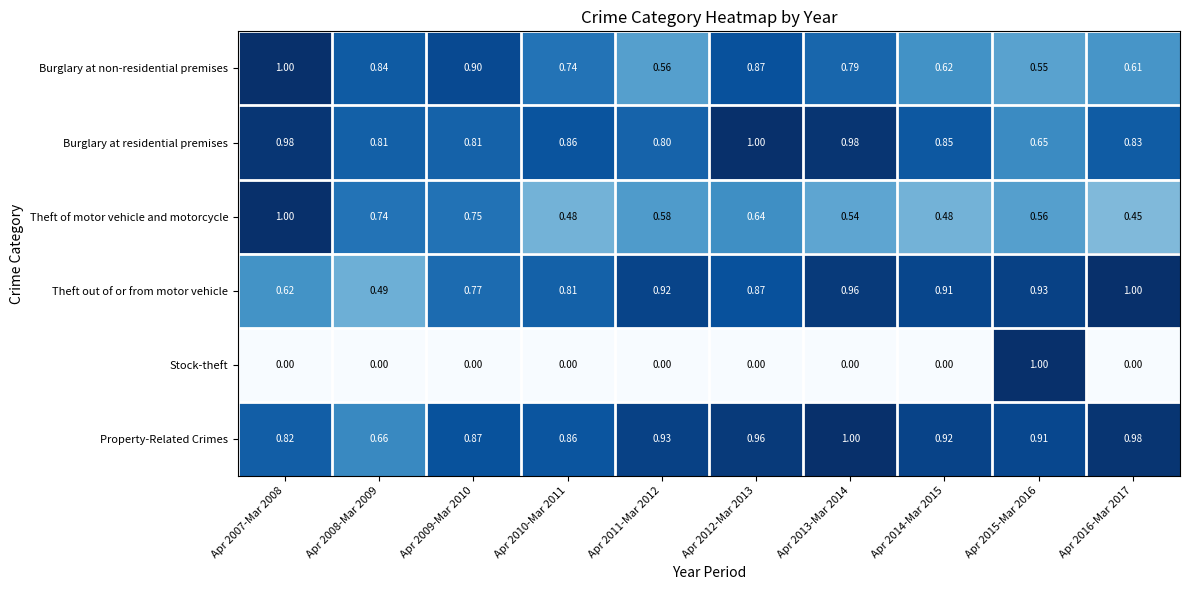

At how many categories does at least one series exceed 0?

10